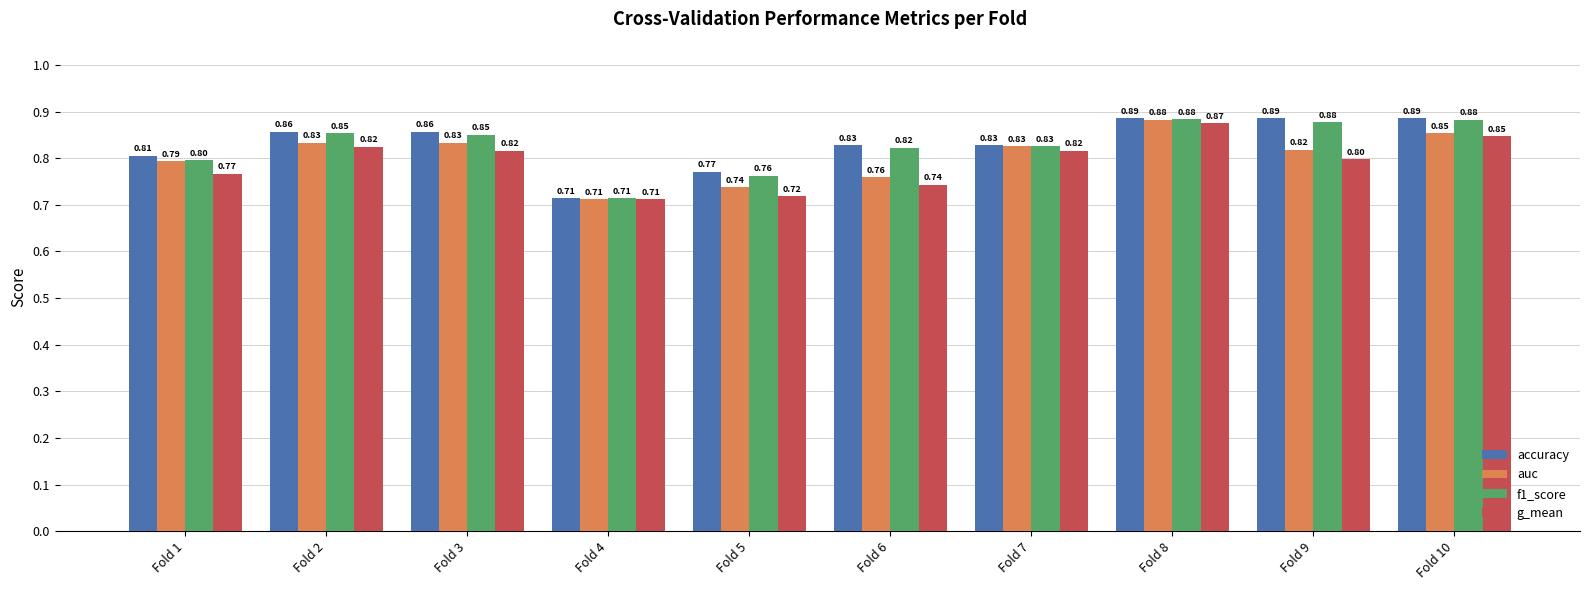

How many bars are there in each group?

4